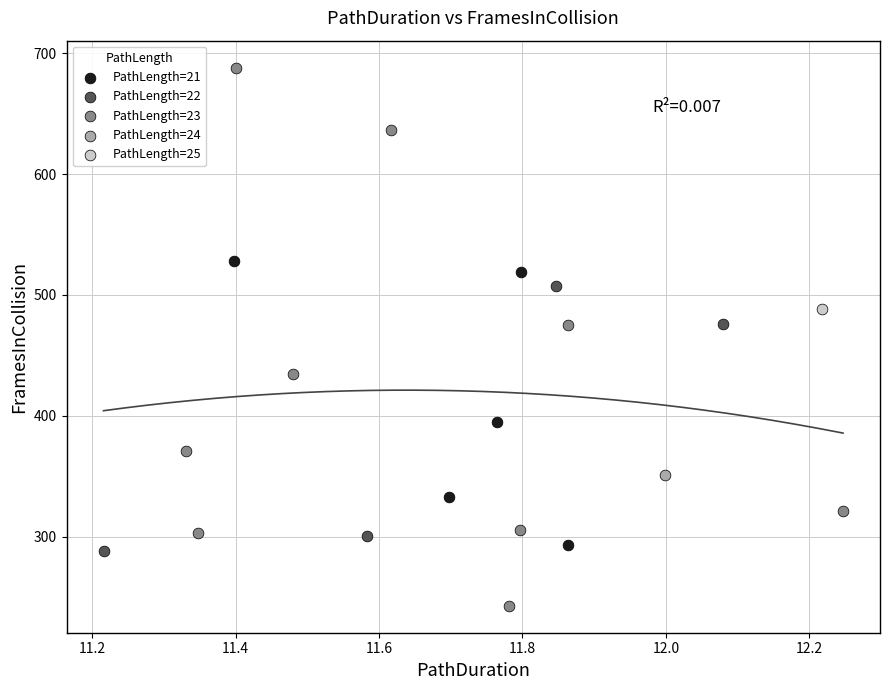

What are all the series names shown in the legend?

PathLength=21, PathLength=22, PathLength=23, PathLength=24, PathLength=25